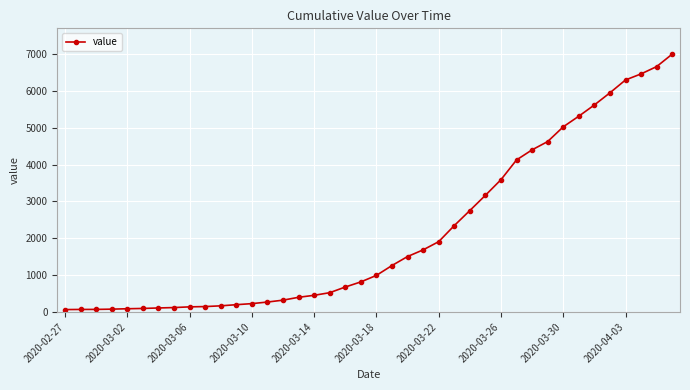

What is the difference between the maximum and minimum values?

6939